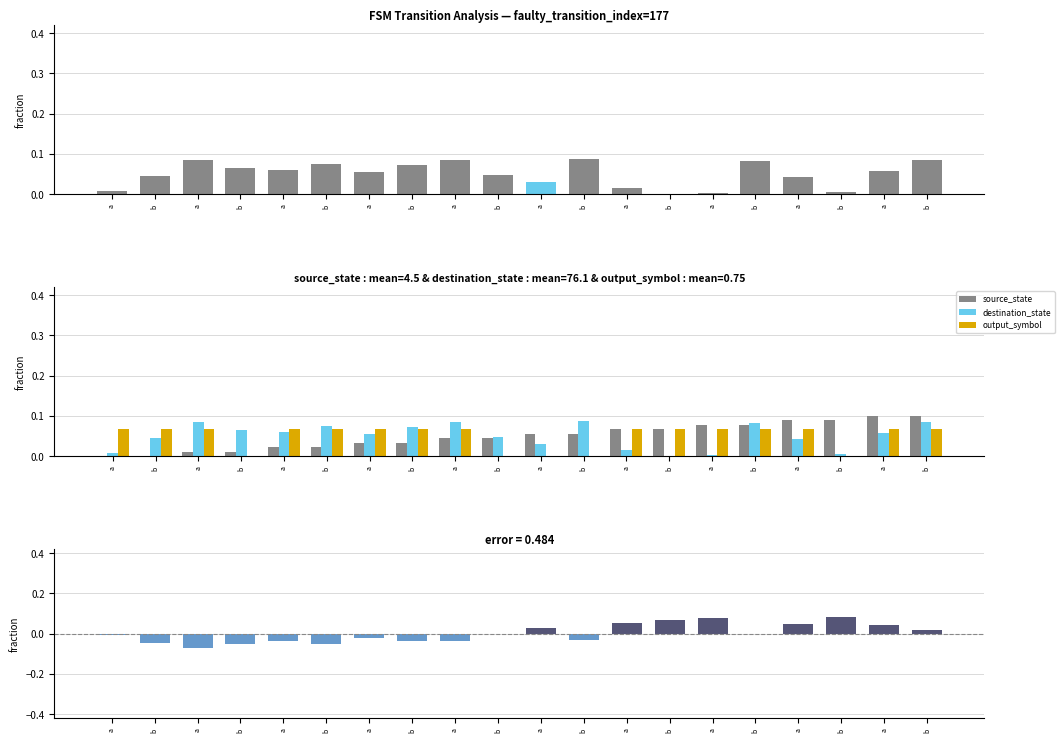

Which category has the lowest value across all series?

a